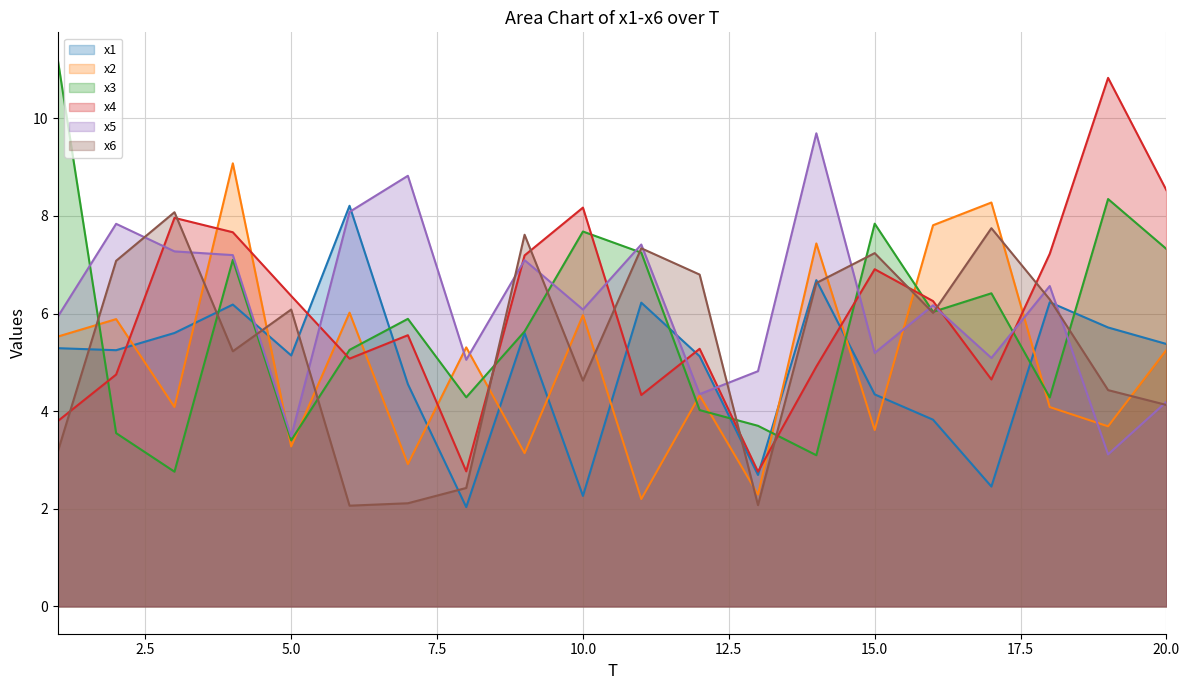

Reading left to right, list all the values displayed in this chart.

x1: 1=5.3	2=5.2	3=5.6	4=6.2	5=5.1	6=8.2	7=4.6	8=2.0	9=5.6	10=2.3	11=6.2	12=5.1	13=2.7	14=6.7	15=4.3	16=3.8	17=2.5	18=6.2	19=5.7	20=5.4
x2: 1=5.5	2=5.9	3=4.1	4=9.1	5=3.3	6=6.0	7=2.9	8=5.3	9=3.1	10=6.0	11=2.2	12=4.3	13=2.3	14=7.4	15=3.6	16=7.8	17=8.3	18=4.1	19=3.7	20=5.3
x3: 1=11.2	2=3.6	3=2.8	4=7.1	5=3.4	6=5.3	7=5.9	8=4.3	9=5.6	10=7.7	11=7.2	12=4.0	13=3.7	14=3.1	15=7.8	16=6.0	17=6.4	18=4.3	19=8.3	20=7.3
x4: 1=3.8	2=4.8	3=8.0	4=7.7	5=6.4	6=5.1	7=5.6	8=2.8	9=7.2	10=8.2	11=4.3	12=5.3	13=2.8	14=4.9	15=6.9	16=6.3	17=4.6	18=7.2	19=10.8	20=8.5
x5: 1=5.9	2=7.8	3=7.3	4=7.2	5=3.5	6=8.1	7=8.8	8=5.1	9=7.1	10=6.1	11=7.4	12=4.3	13=4.8	14=9.7	15=5.2	16=6.2	17=5.1	18=6.6	19=3.1	20=4.2
x6: 1=3.2	2=7.1	3=8.1	4=5.2	5=6.1	6=2.1	7=2.1	8=2.4	9=7.6	10=4.6	11=7.3	12=6.8	13=2.1	14=6.6	15=7.2	16=6.0	17=7.7	18=6.3	19=4.4	20=4.1